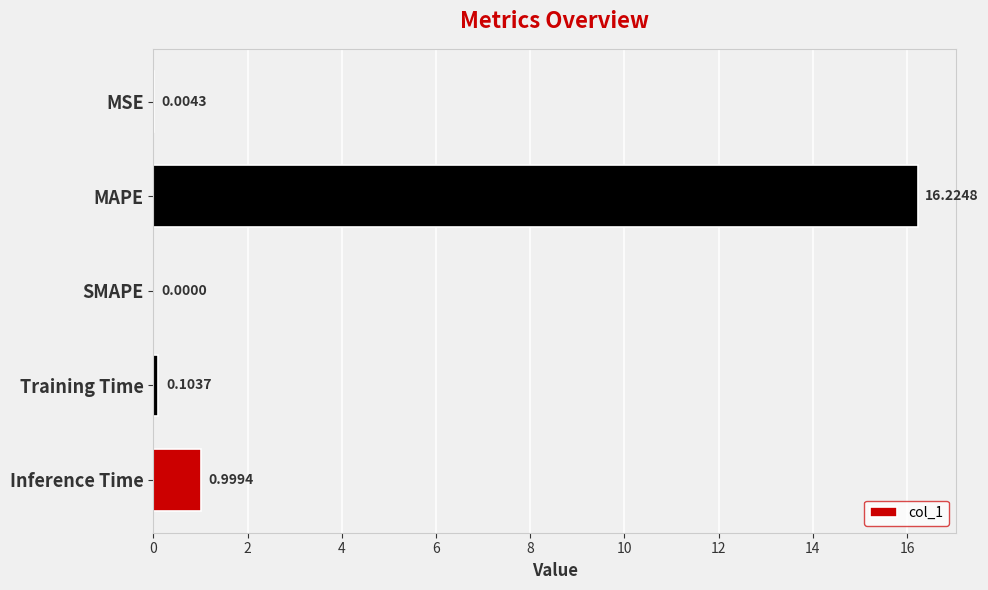

Between SMAPE and MSE, which is larger?

MSE